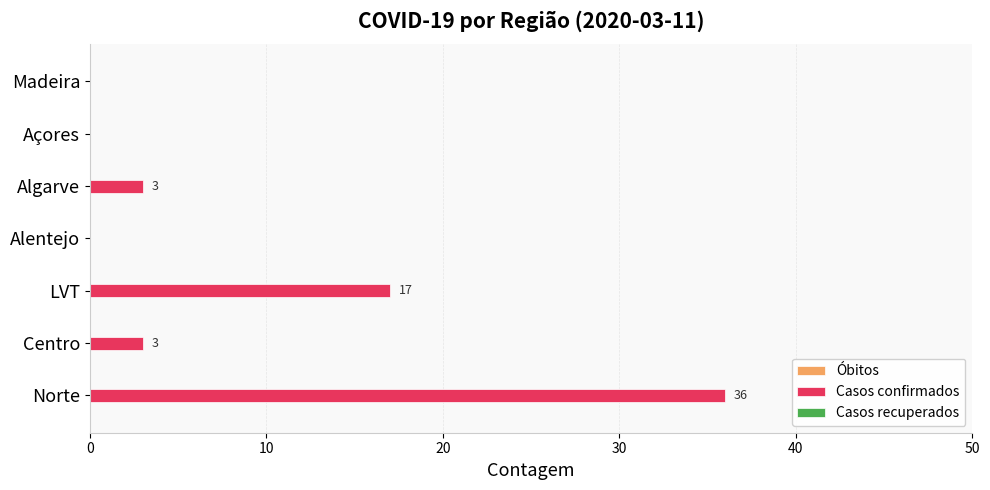

The chart shows a value of 22 at Alentejo. True or false?

False